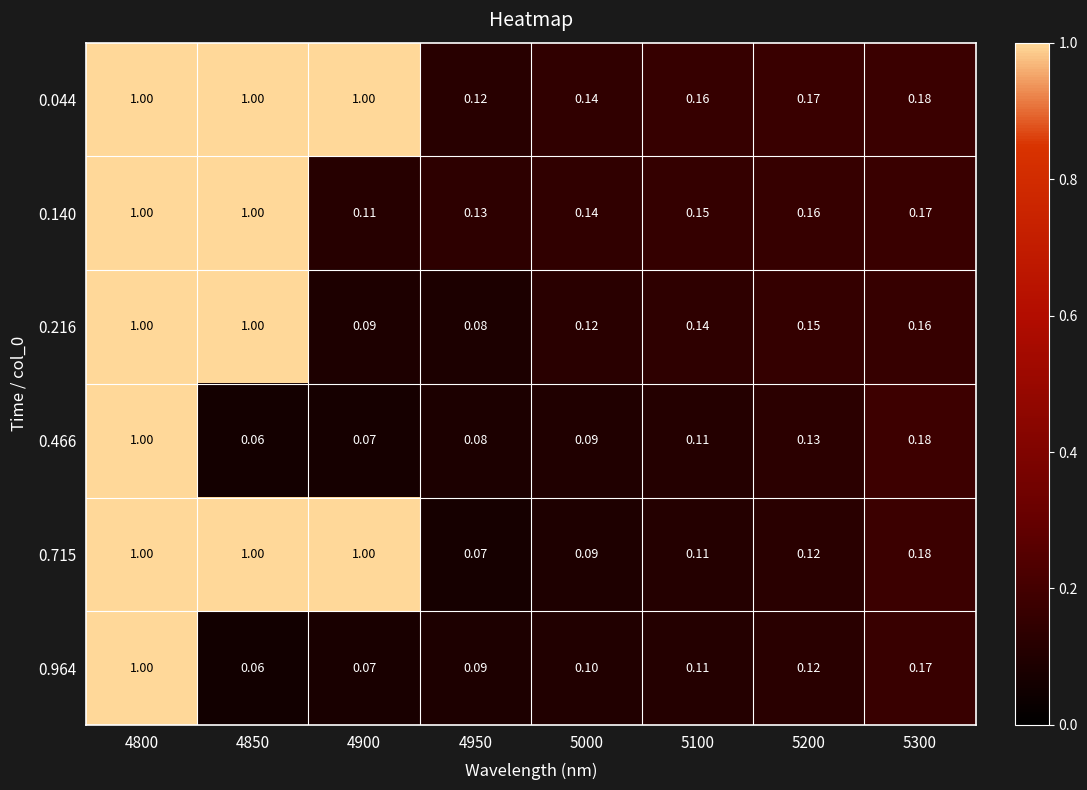

What is the difference between the highest and lowest values at 4850?

0.9